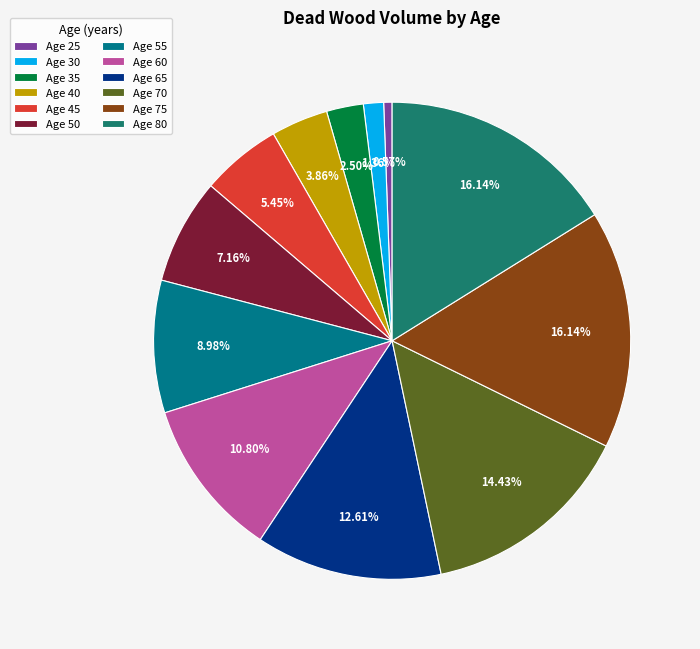

How many slices are in this pie chart?

12